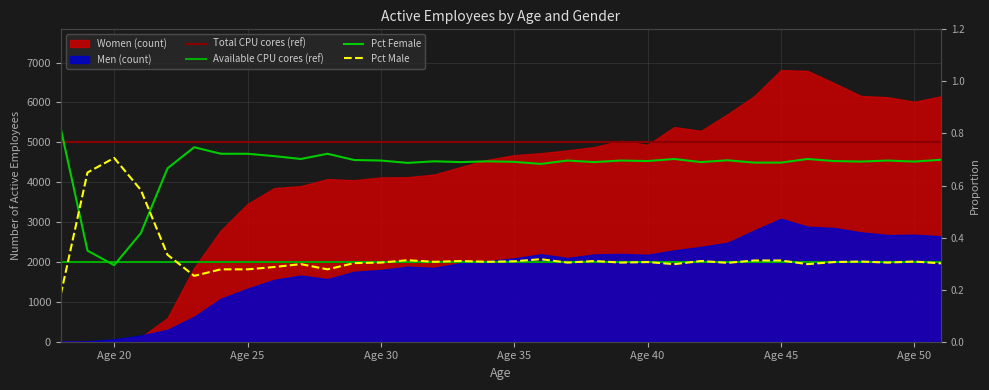

Between which two adjacent categories do Pct Female and Pct Male first intersect?

18 and 19